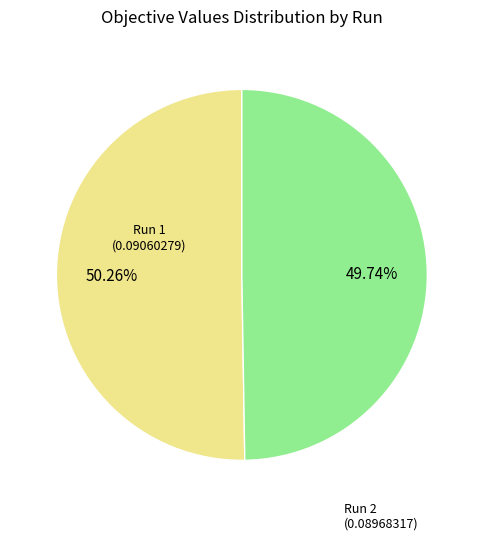

What is the smallest slice in the pie chart?

Run 2